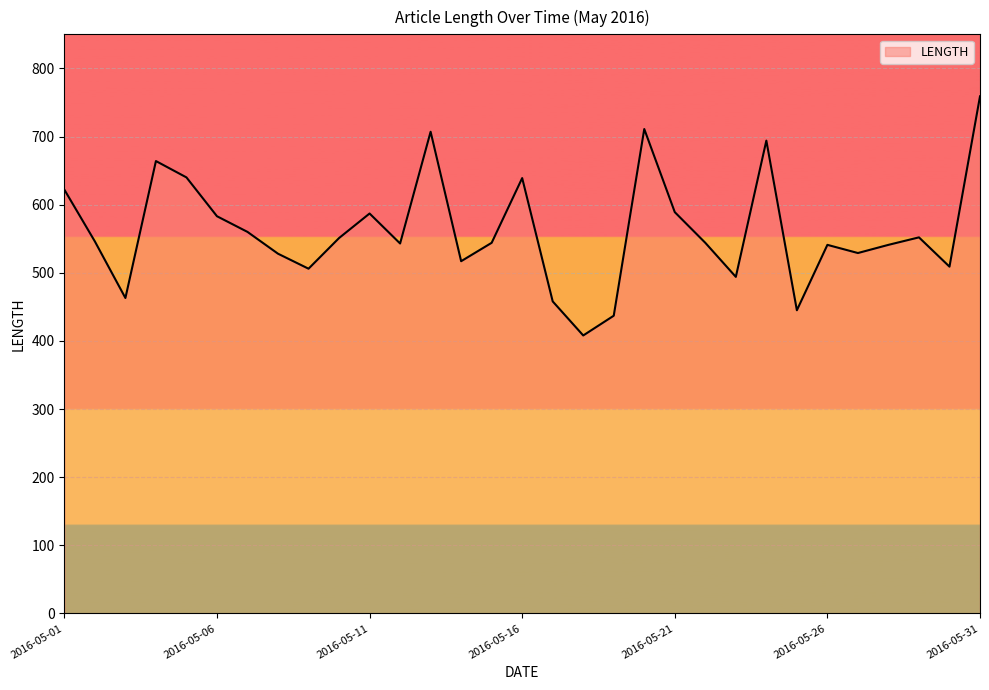

What is the greatest value displayed?

759